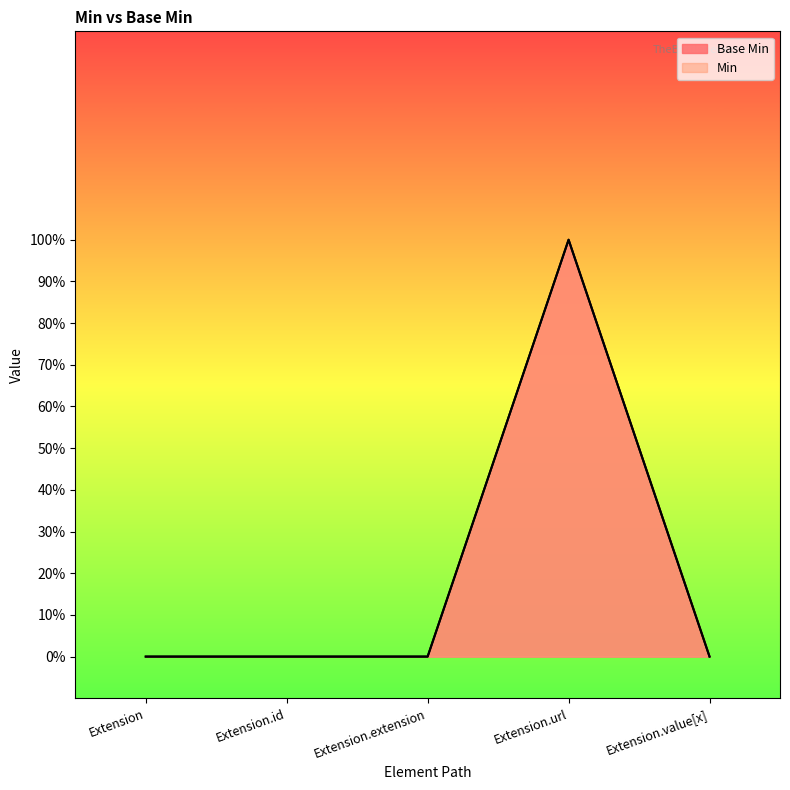

Which category has the highest value across all series?

Extension.url